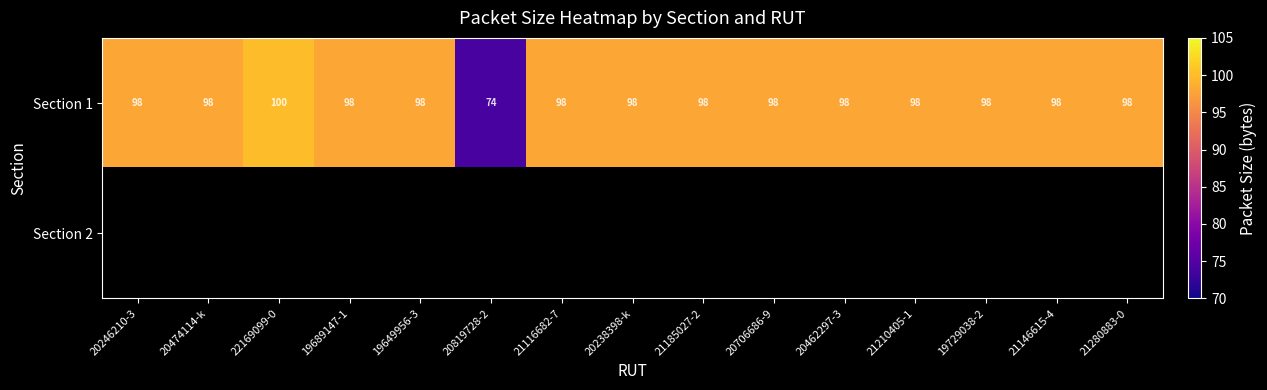

True or false: Section 1 has a value of 62.3 at 21210405-1.

False